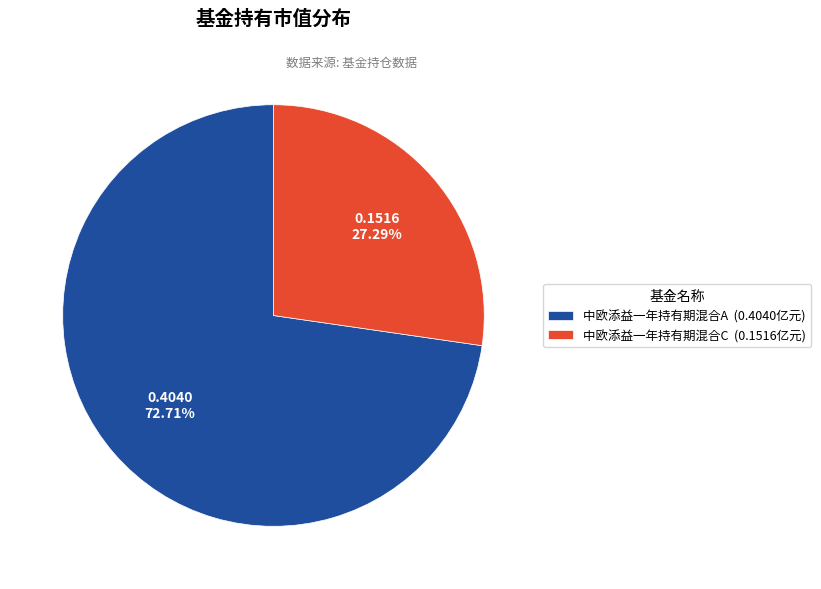

What is the total percentage of 中欧添益一年持有期混合C and 中欧添益一年持有期混合A?

100.0%